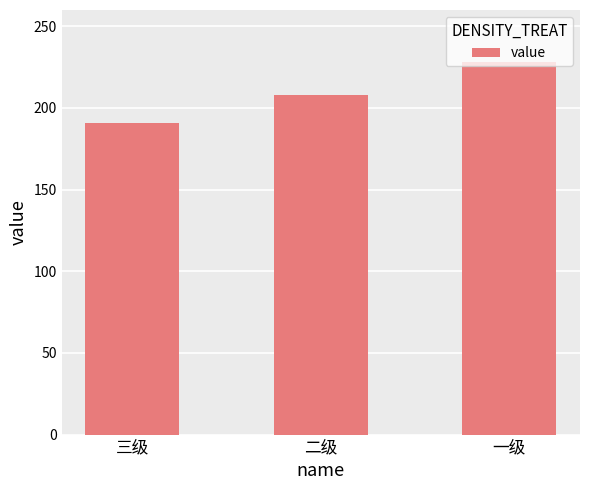

How many values are below 208?

1